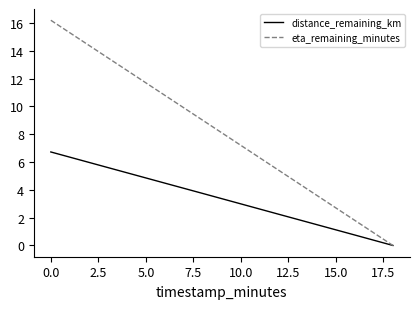

Rank the series by their maximum value, from highest to lowest.

eta_remaining_minutes, distance_remaining_km